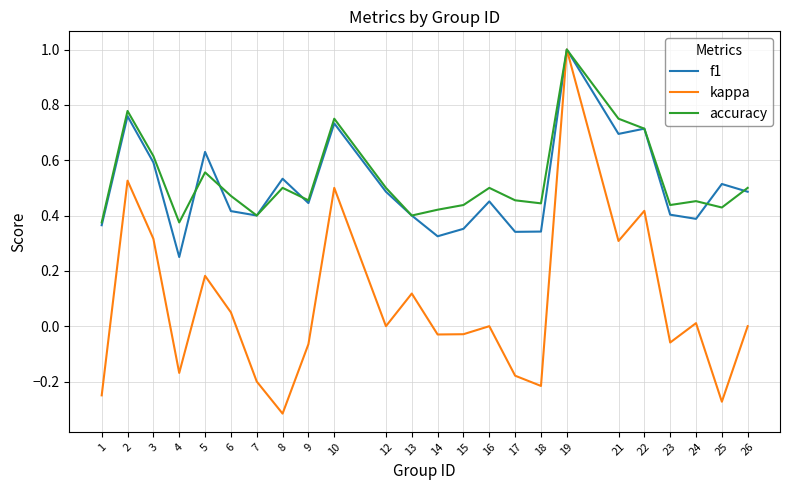

What is the sum of the f1 values at 3 and 9?

1.0